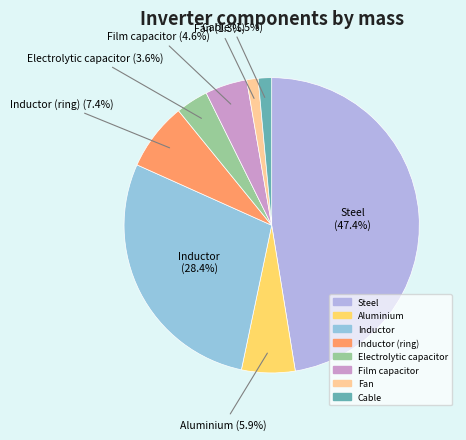

What portion of the pie excludes Aluminium?

94.1%